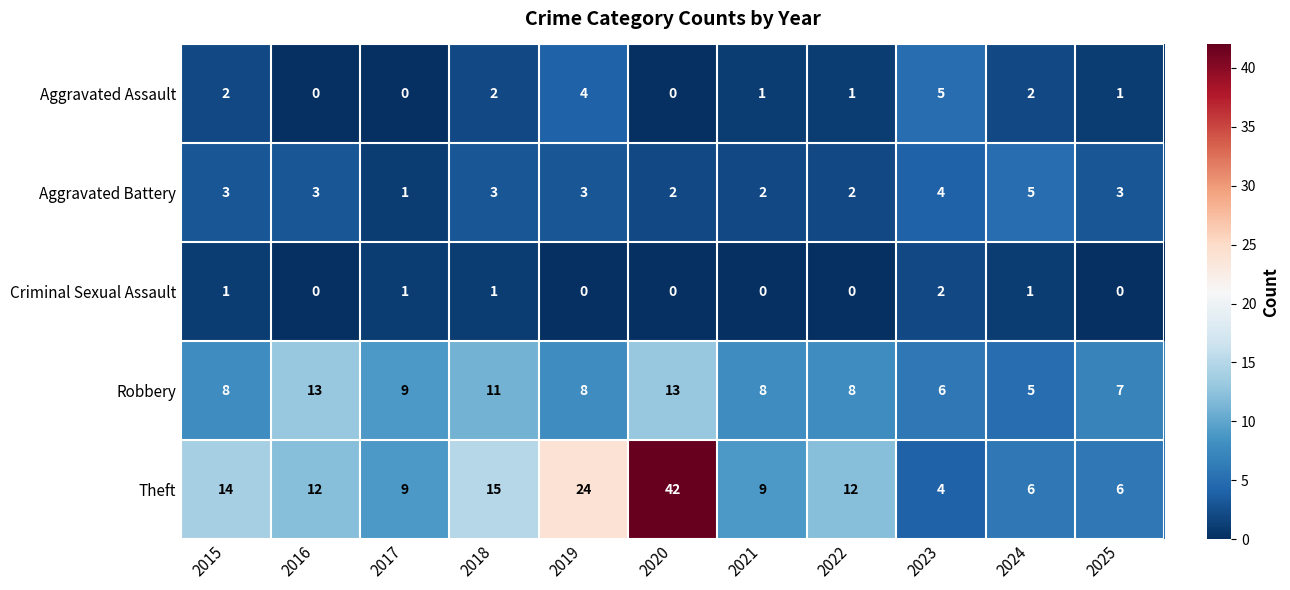

Which series has the largest total across all categories?

Theft